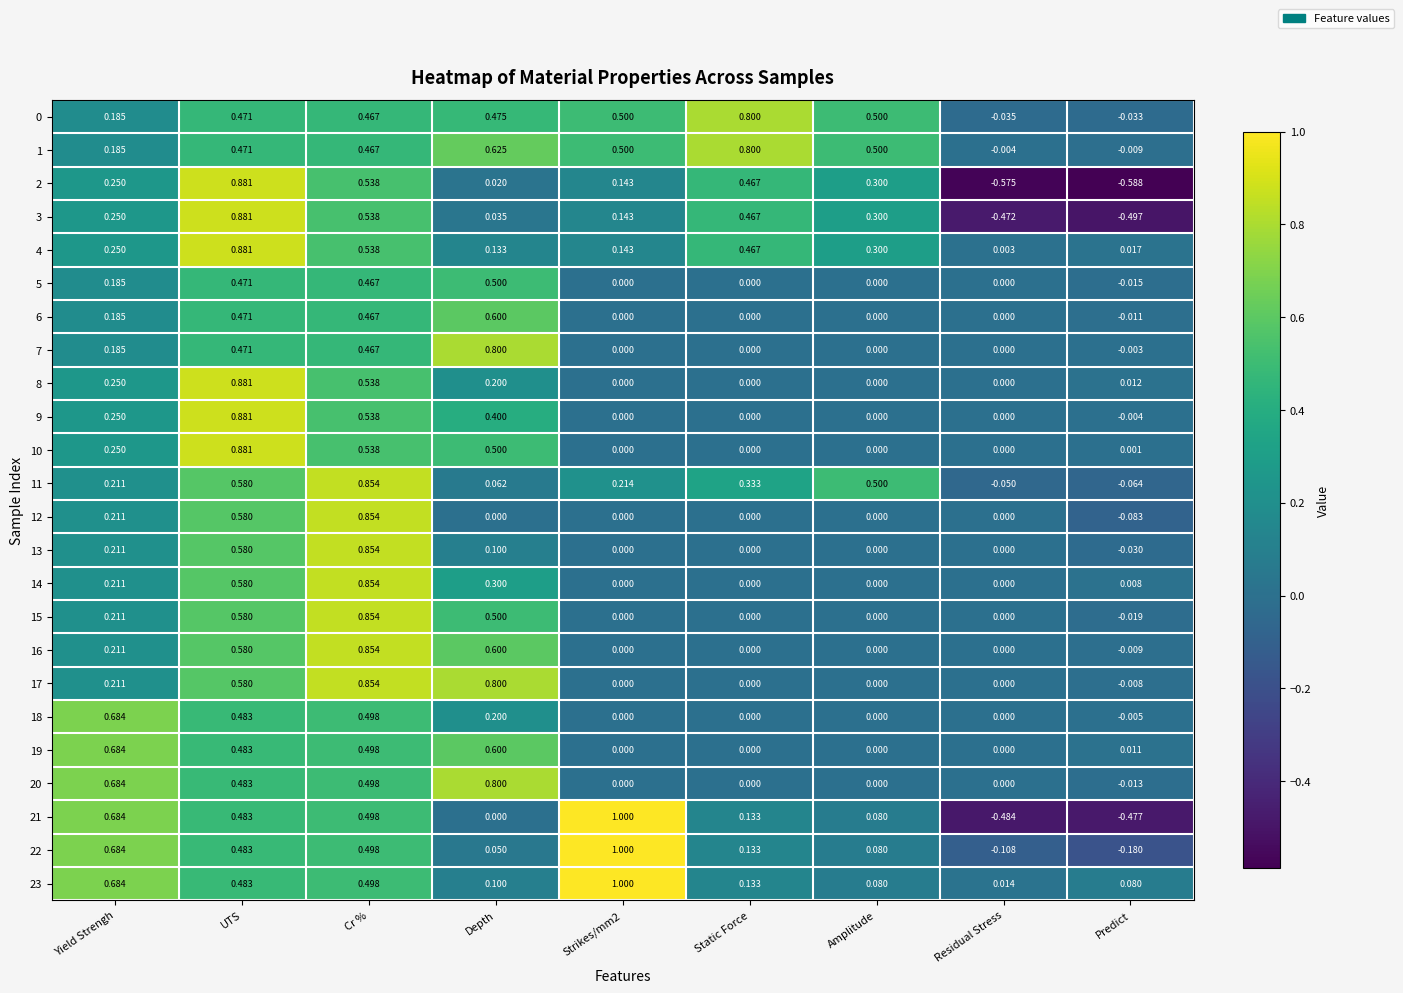

At which label is 21 closest to 0?

Depth